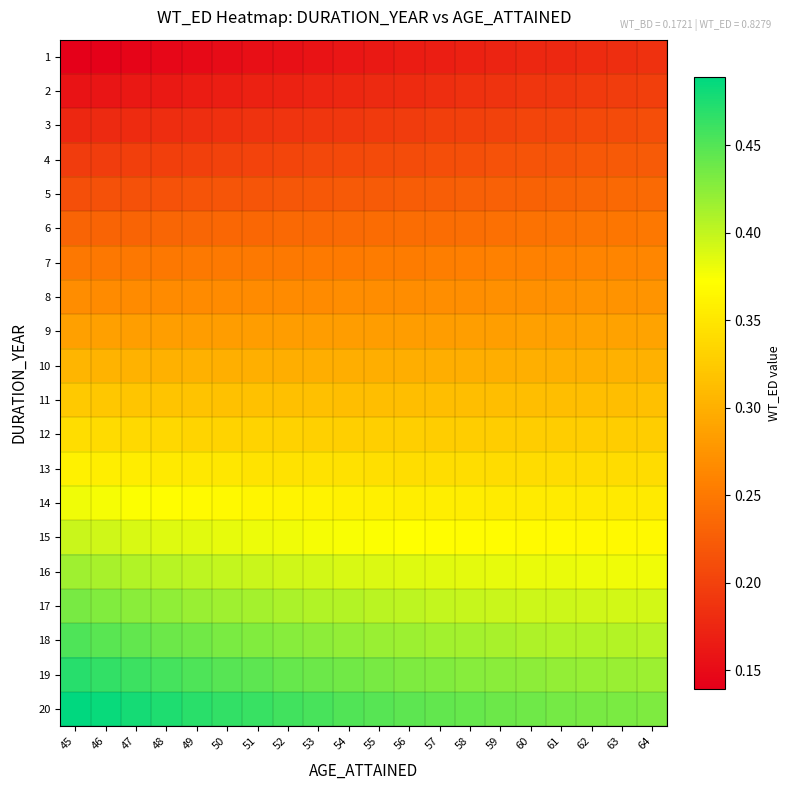

List the series in order of their peak value, lowest first.

1, 2, 3, 4, 5, 6, 7, 8, 9, 10, 11, 12, 13, 14, 15, 16, 17, 18, 19, 20